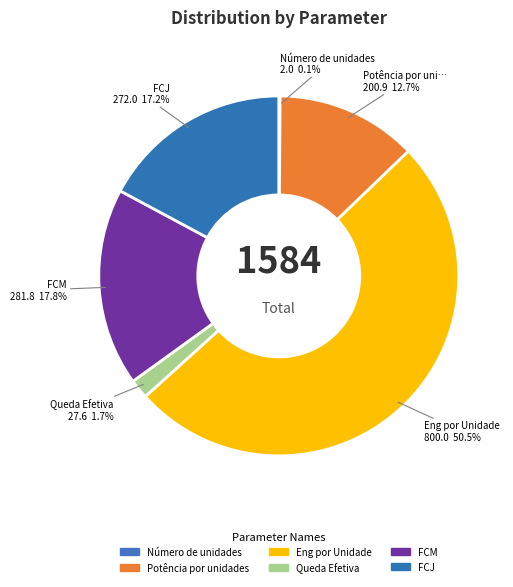

Does Eng por Unidade account for over 50% of the chart?

Yes